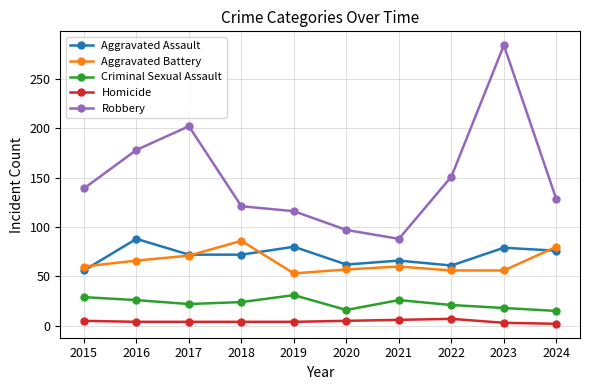

In Aggravated Battery, how many points are higher than both neighbors (excluding endpoints)?

2